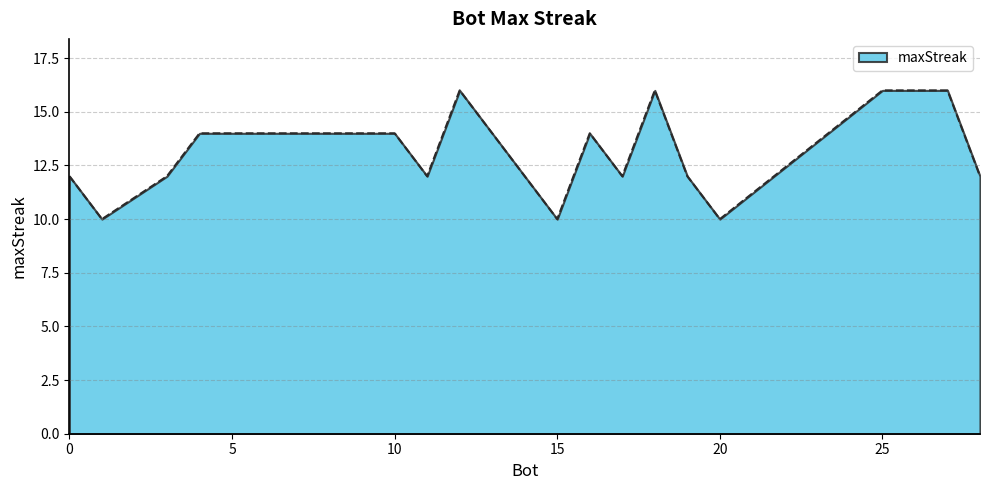

What is the greatest value displayed?

16